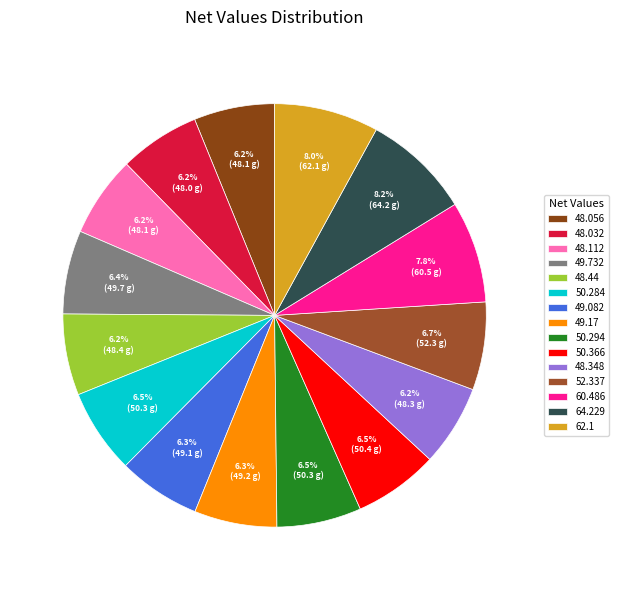

How many segments does this pie chart have?

15